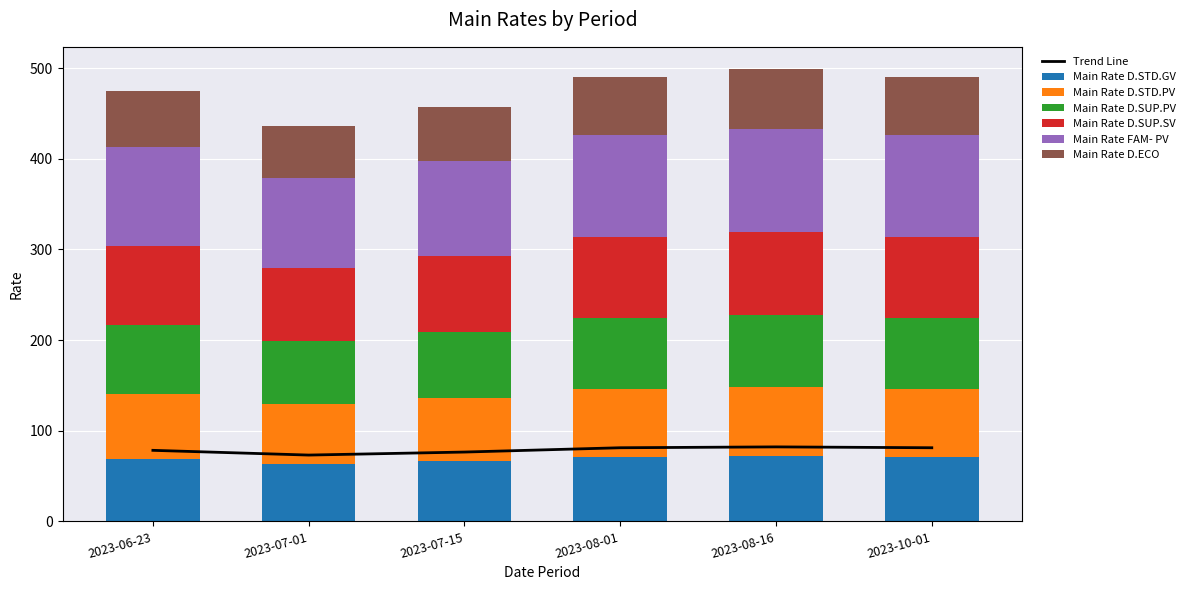

Which series has the largest total across all categories?

Main Rate FAM- PV